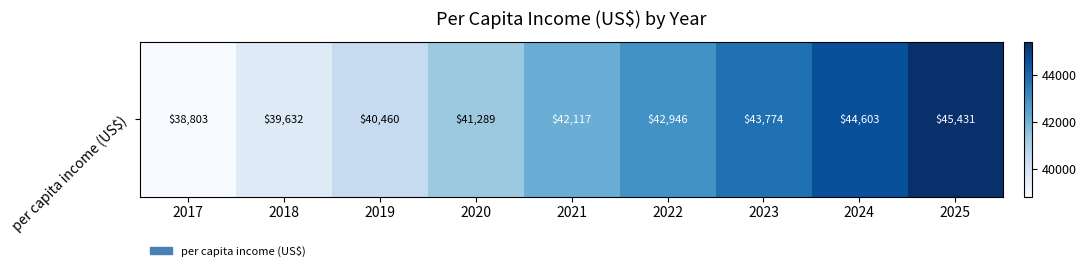

The value at 2018 is 70842.2. True or false?

False